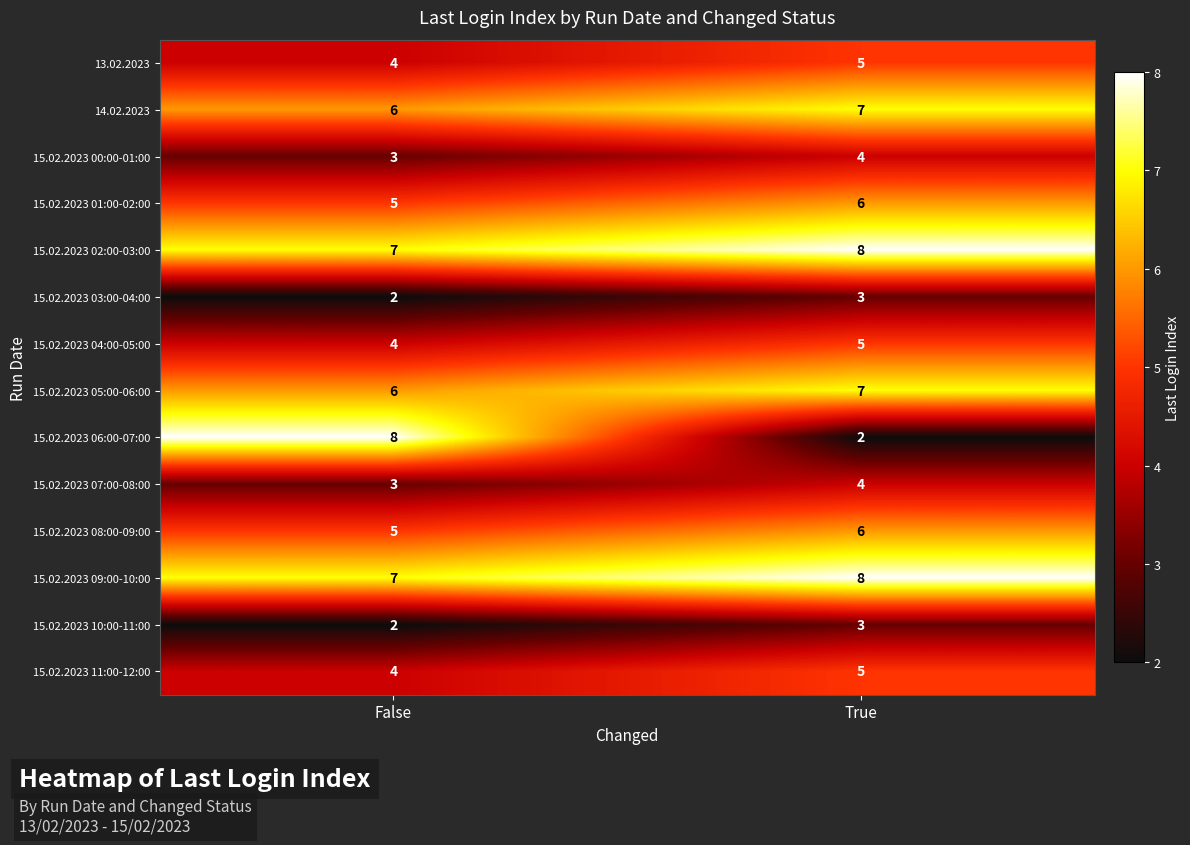

Is it true that 15.02.2023 05:00-06:00 equals 8 at False?

False